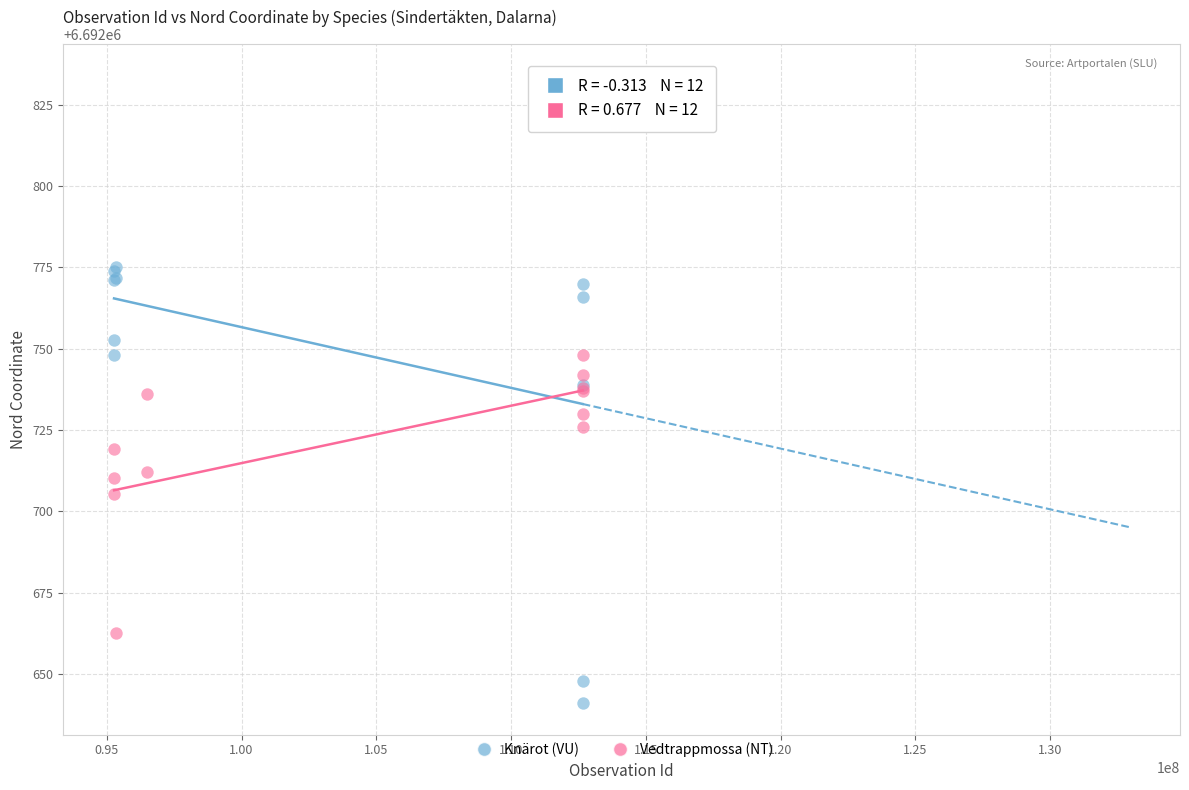

Which series has the largest Y range (max minus min)?

Knärot (VU)